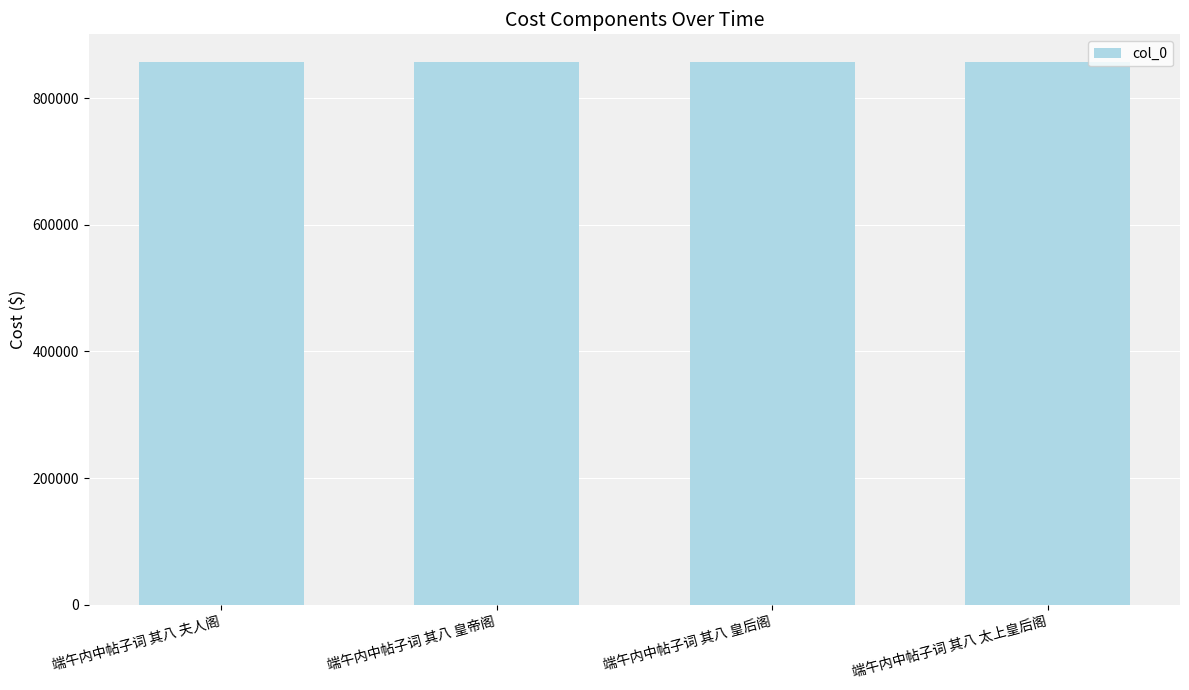

What is the average value?

857708